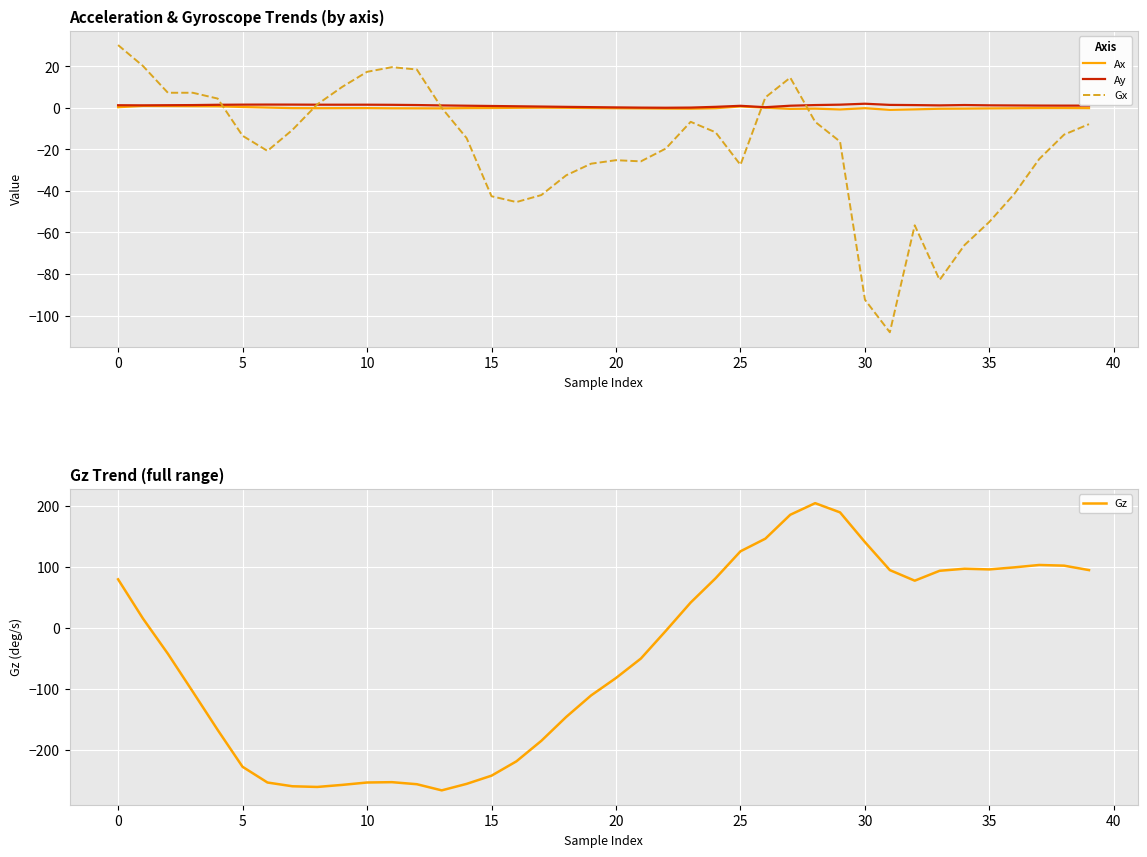

Is it true that Gx equals -76.2 at 35?

False